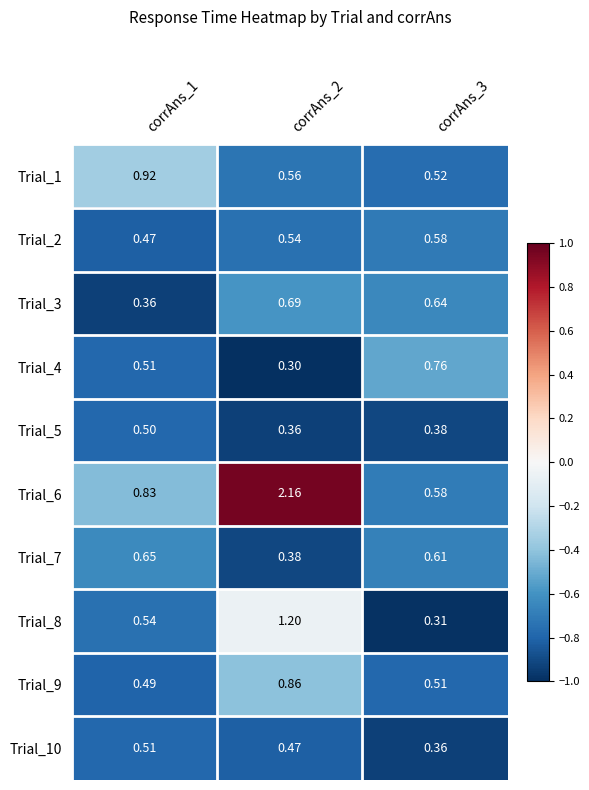

What is the total value across all series at corrAns_2?

7.5